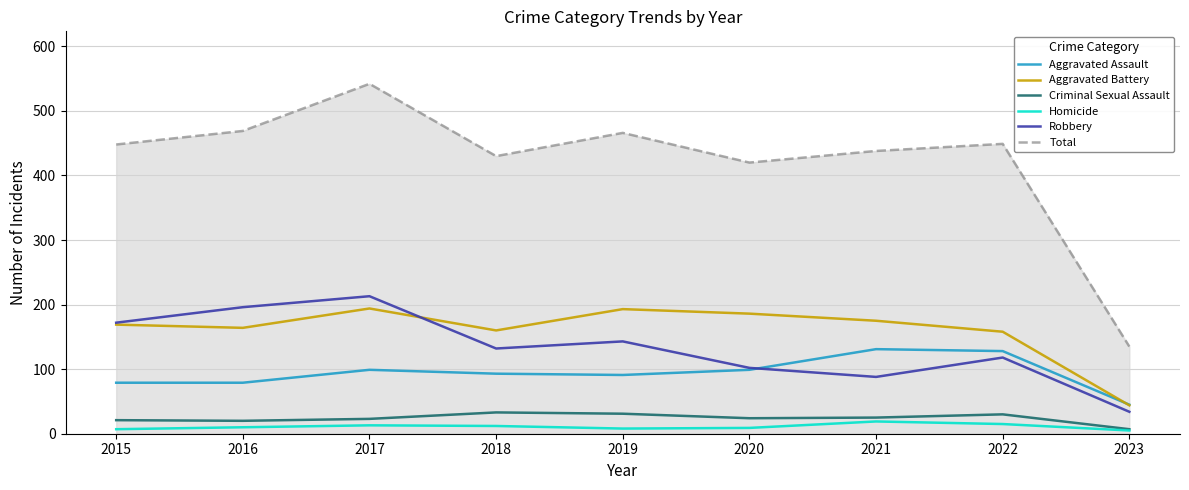

Which series ends up on top after the final intersection of Robbery and Aggravated Battery?

Aggravated Battery